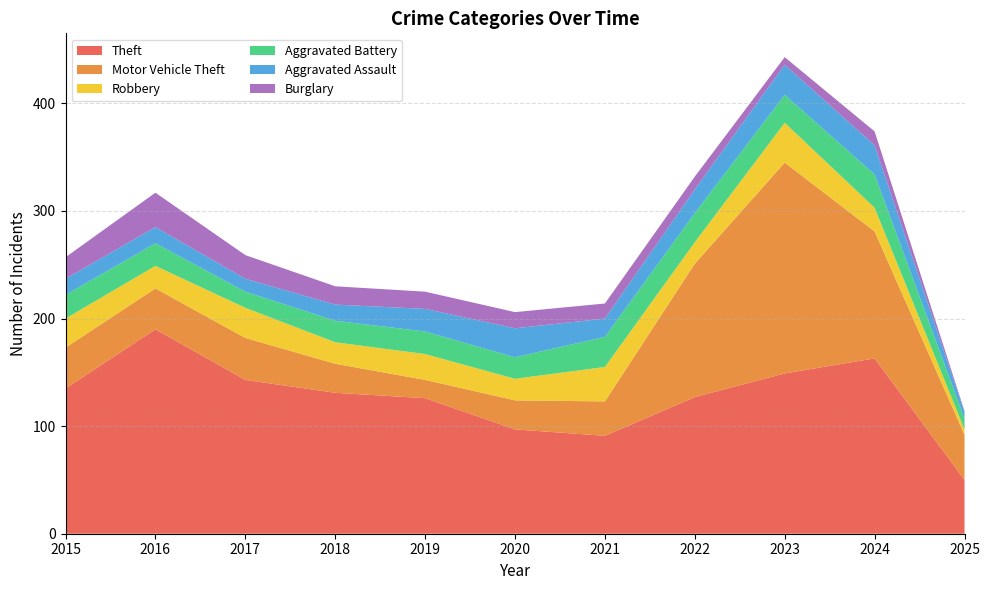

Reading left to right, list all the values displayed in this chart.

Theft: 135	190	143	131	126	97	91	127	149	163	50
Motor Vehicle Theft: 38	38	39	27	17	27	32	124	196	118	42
Robbery: 27	21	28	20	24	20	32	20	37	22	5
Aggravated Battery: 22	21	15	20	21	20	28	27	26	31	10
Aggravated Assault: 15	15	12	15	21	27	17	22	28	27	6
Burglary: 20	32	22	17	16	15	14	12	7	13	1